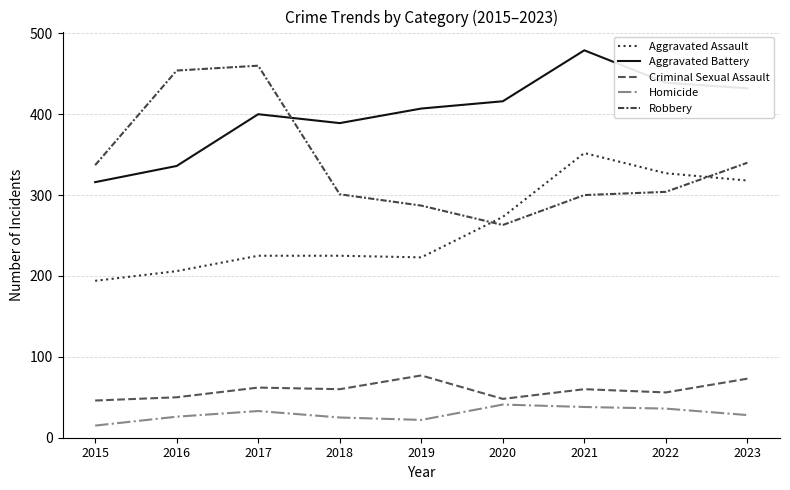

Is this an area chart (filled region under the line)?

No